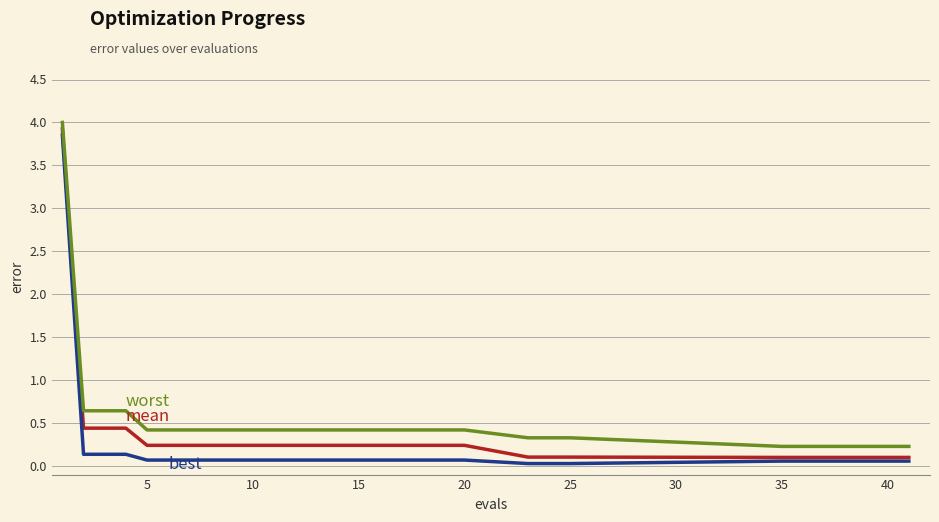

Does the chart have visible grid lines?

Yes